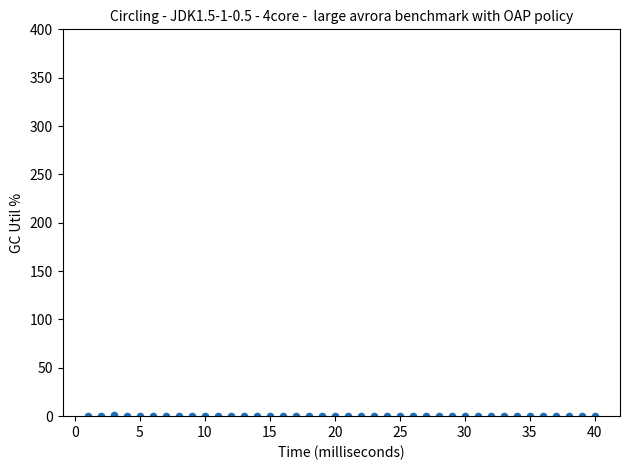

What is the range of X values (max minus min)?

39.0